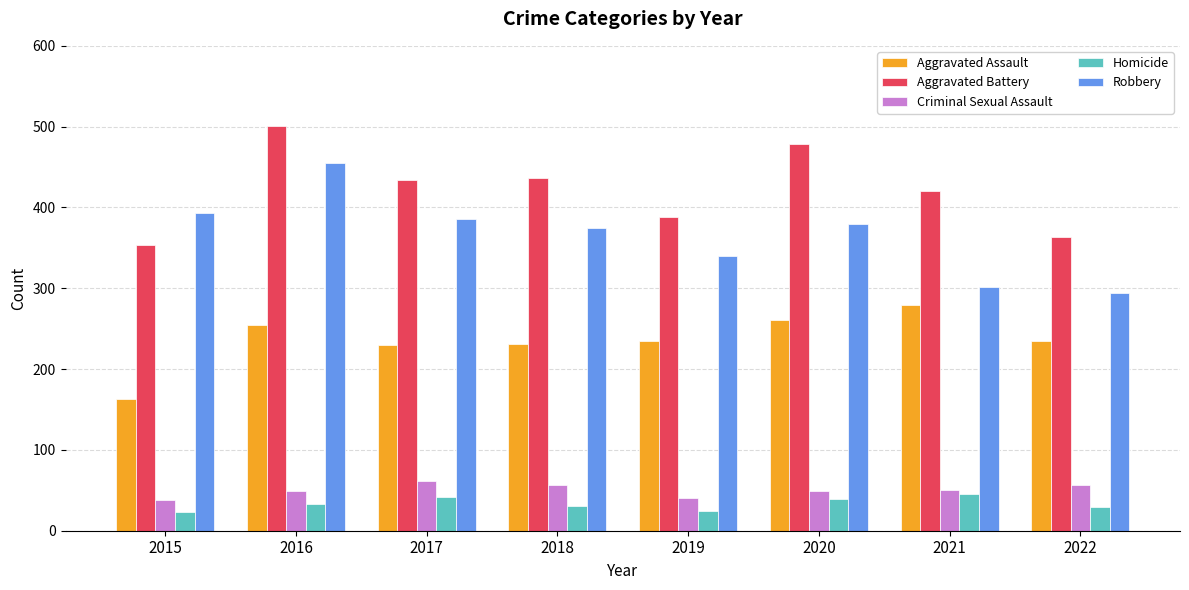

What is the difference between the highest and lowest values at 2016?

468